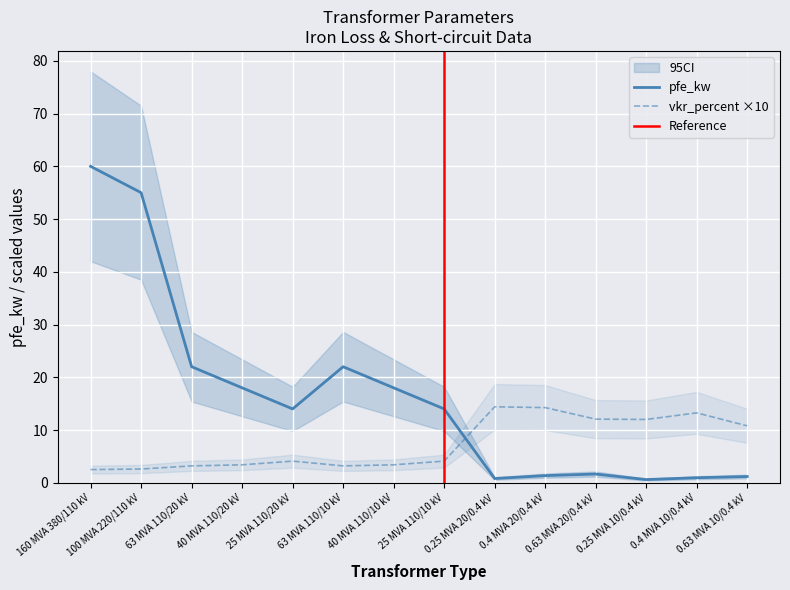

How many times do pfe_kw and vkr_percent cross each other?

1